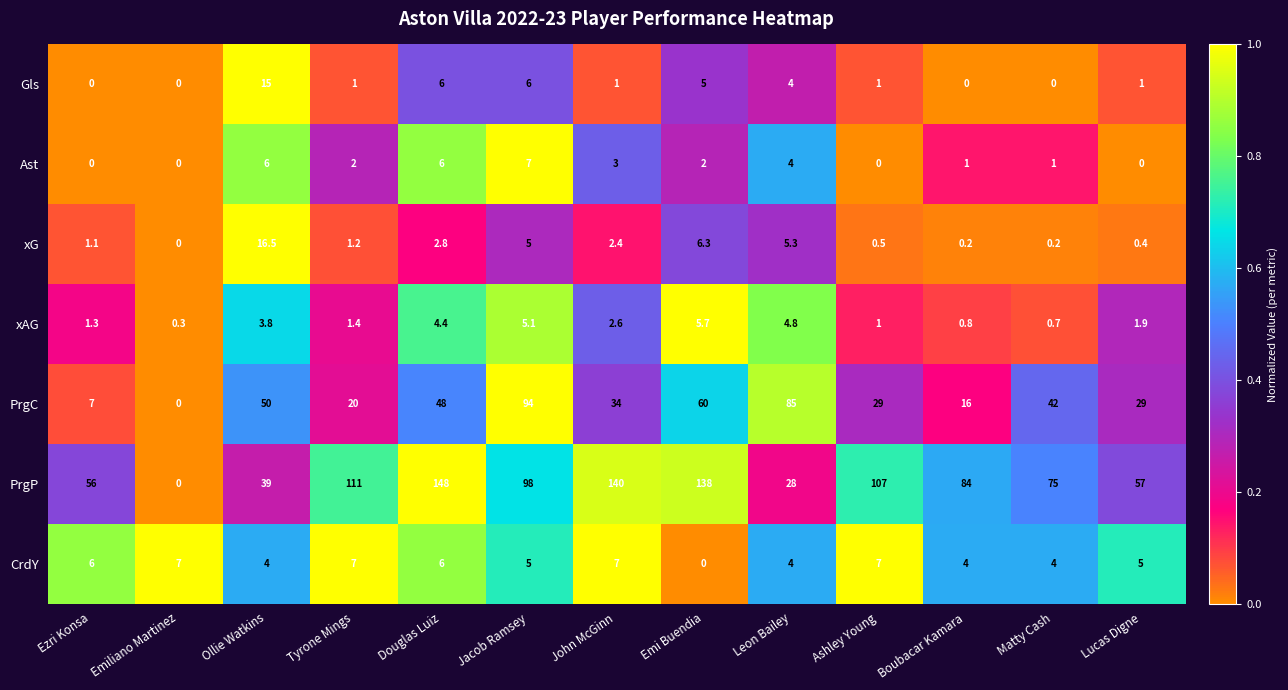

Which series has the largest range (max minus min)?

PrgP